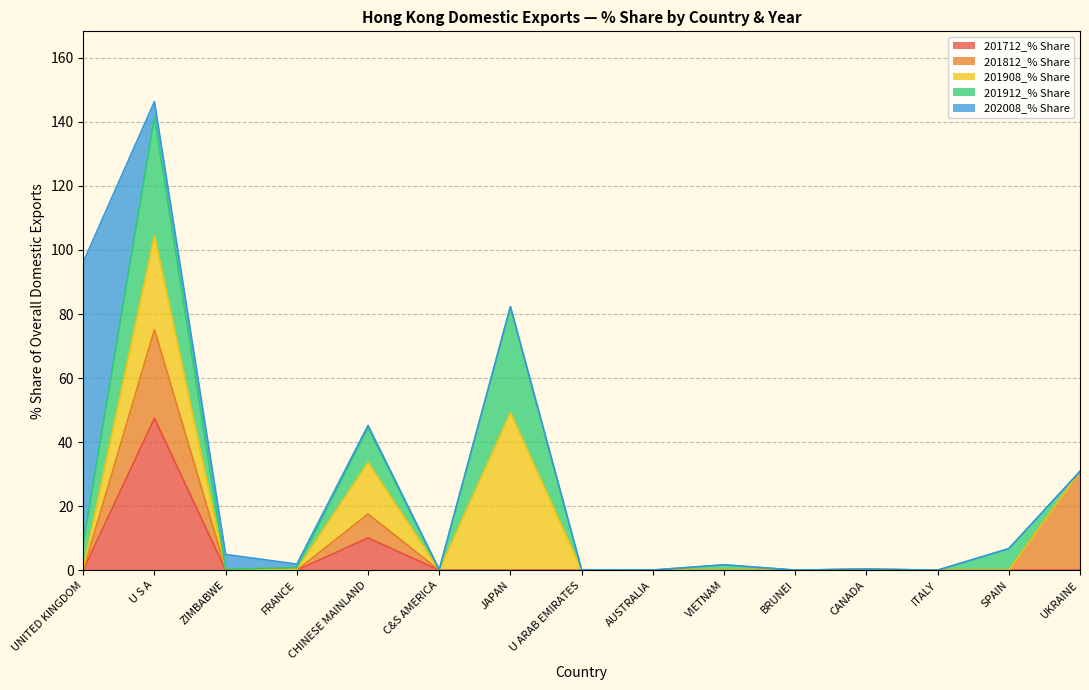

Which series has the largest total across all categories?

202008_% Share